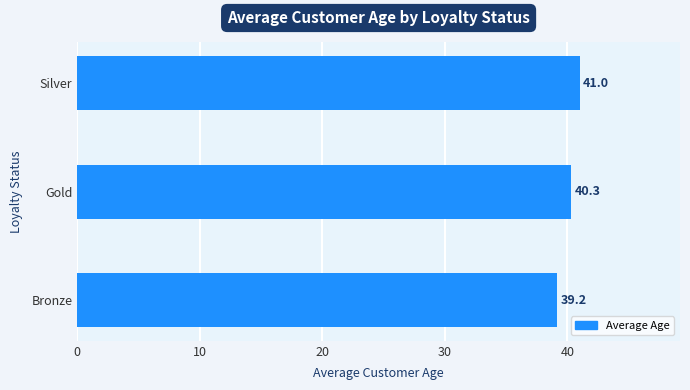

Reading top to bottom, list all the values displayed in this chart.

Silver=41.0	Gold=40.3	Bronze=39.2